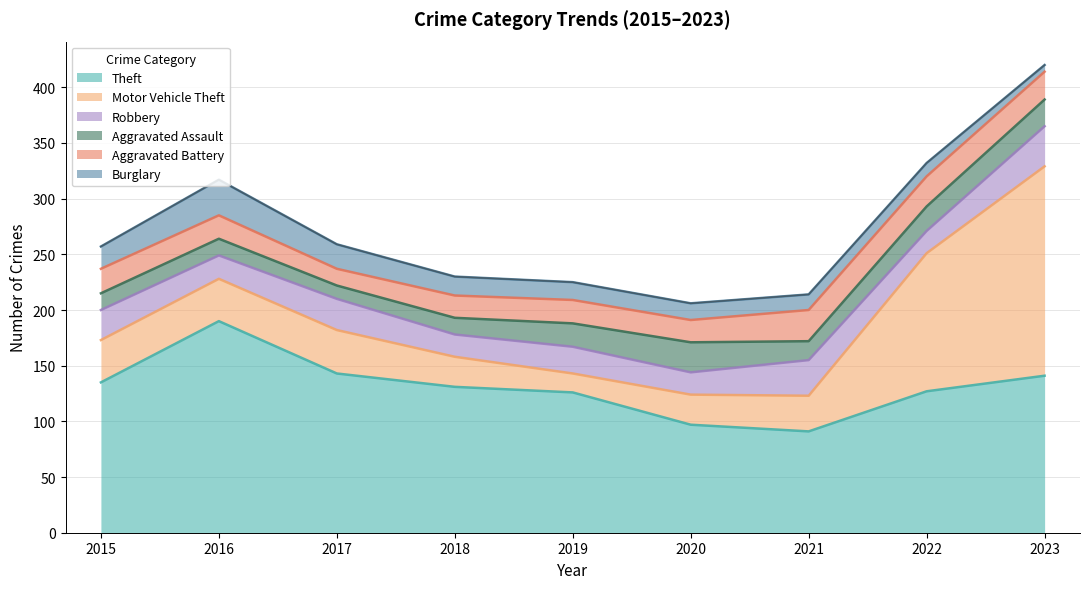

Which category has the highest value across all series?

2016